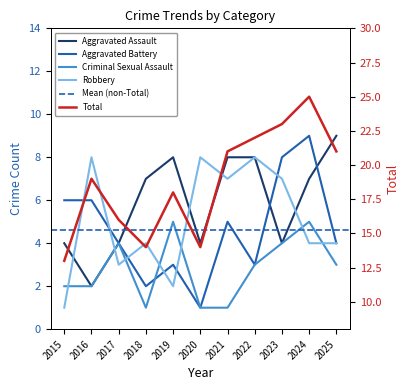

Reading left to right, extract all data points from this chart.

Aggravated Assault: 4	2	4	7	8	4	8	8	4	7	9
Aggravated Battery: 6	6	4	2	3	1	5	3	8	9	4
Criminal Sexual Assault: 2	2	4	1	5	1	1	3	4	5	3
Robbery: 1	8	3	4	2	8	7	8	7	4	4
Total: 13	19	16	14	18	14	21	22	23	25	21